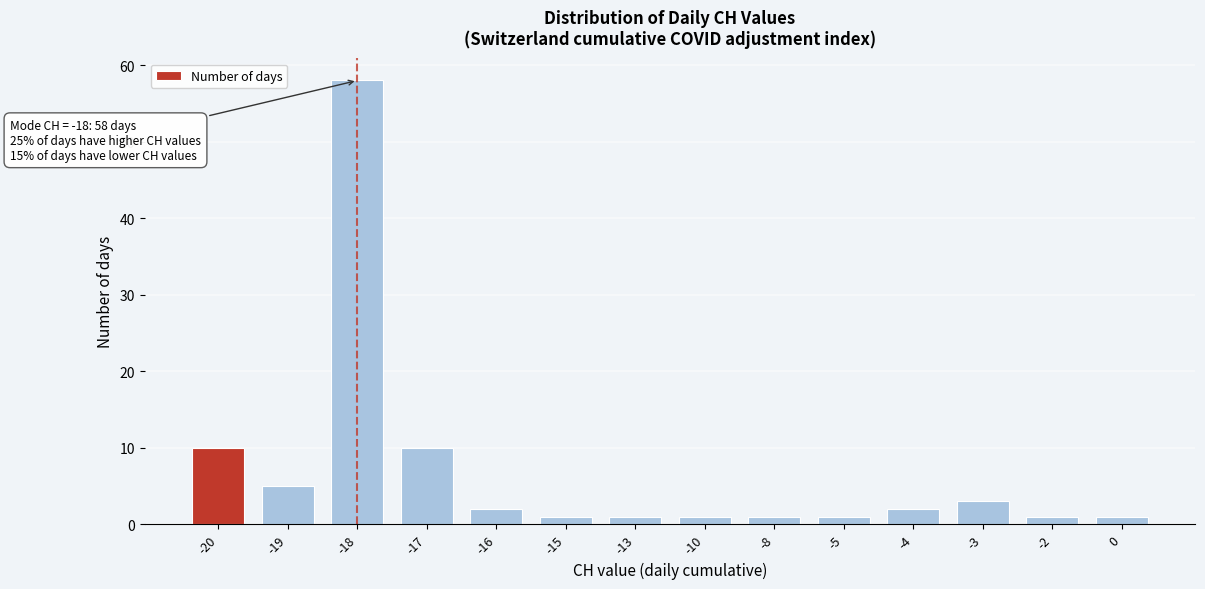

Reading left to right, list all the values displayed in this chart.

-20=10	-19=5	-18=58	-17=10	-16=2	-15=1	-13=1	-10=1	-8=1	-5=1	-4=2	-3=3	-2=1	0=1